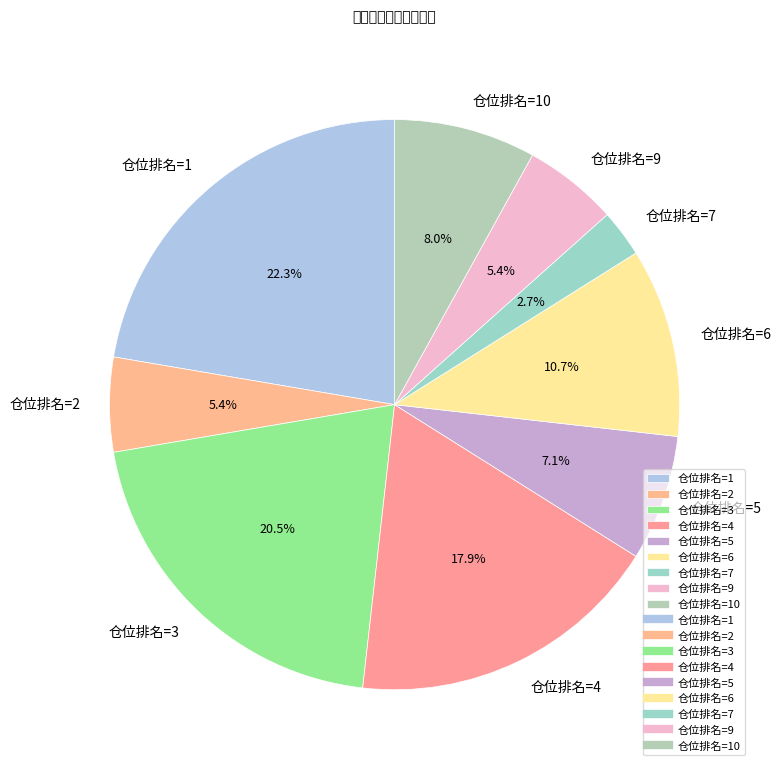

Which slice is the smallest?

仓位排名=7